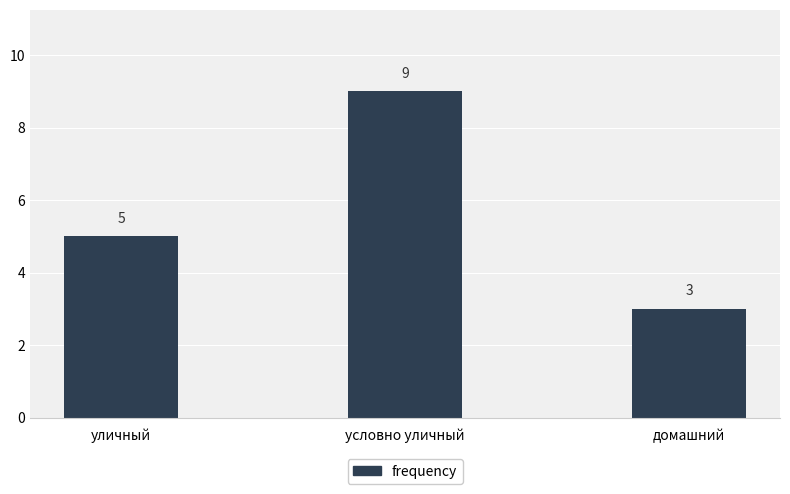

The value at домашний is 3. True or false?

True